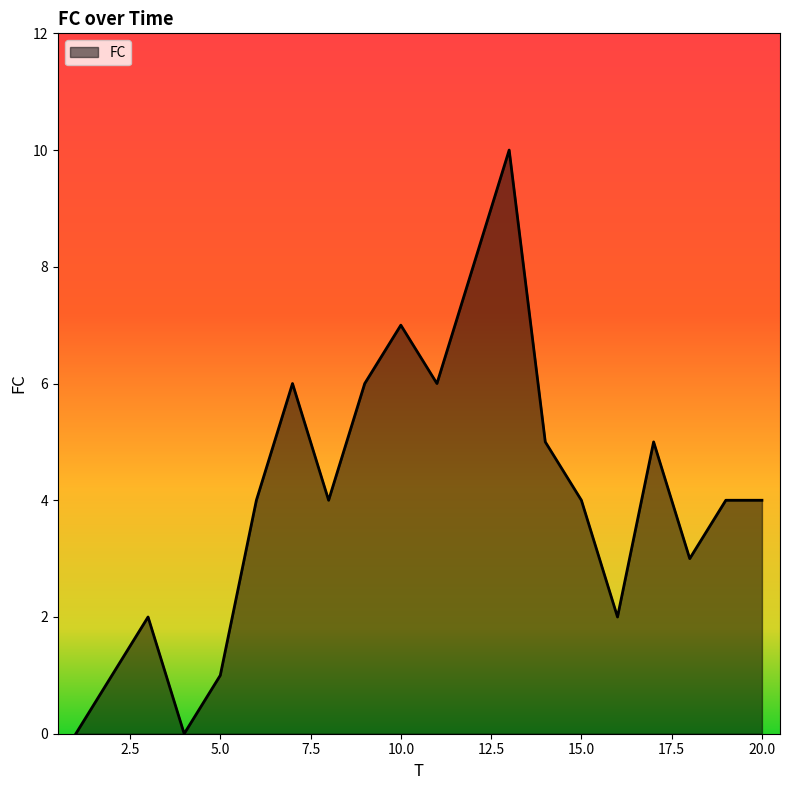

How many lines are shown in the chart?

1